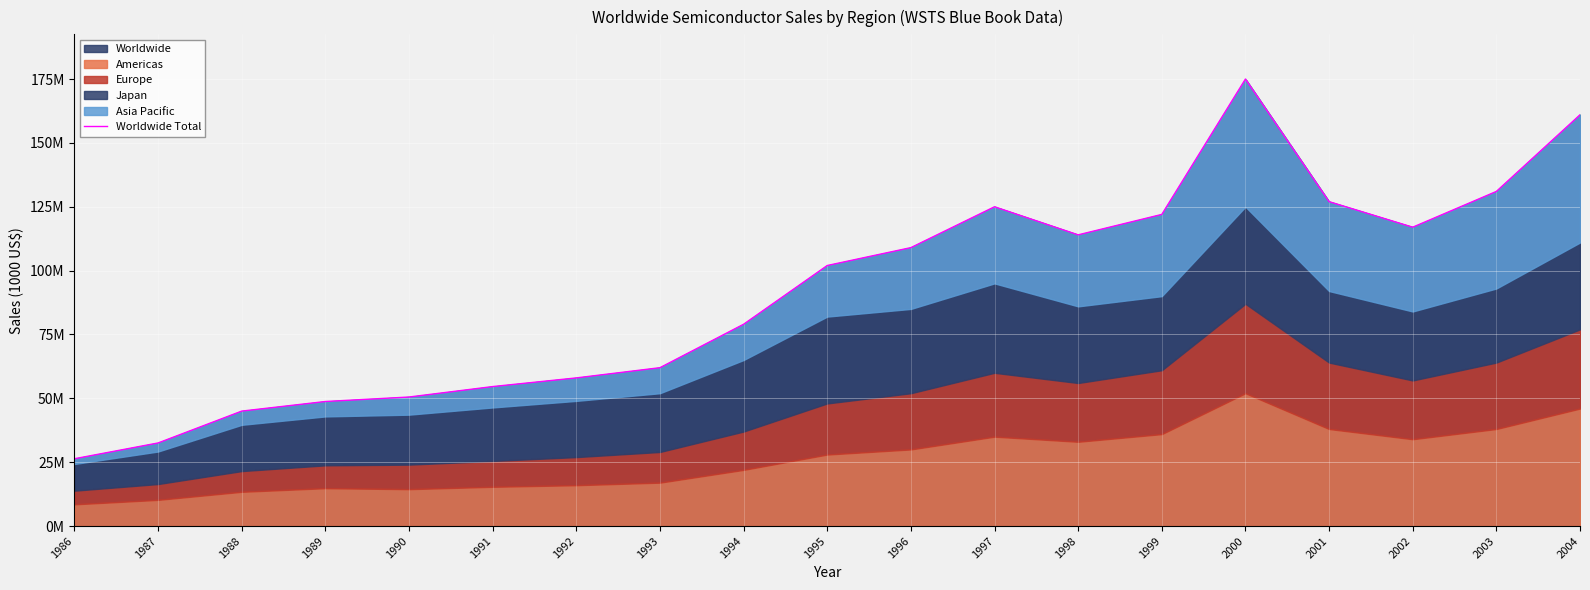

Between 1990 and 1986, which is larger?

1990